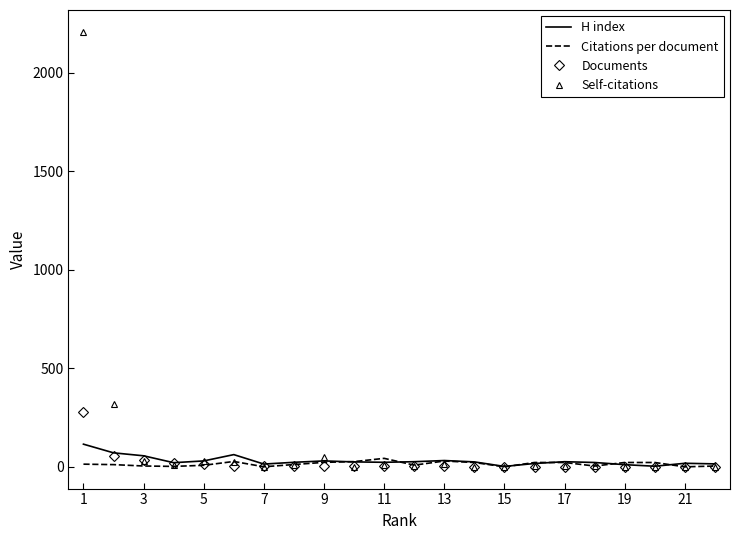

What is the maximum value shown in the chart?

2208.0